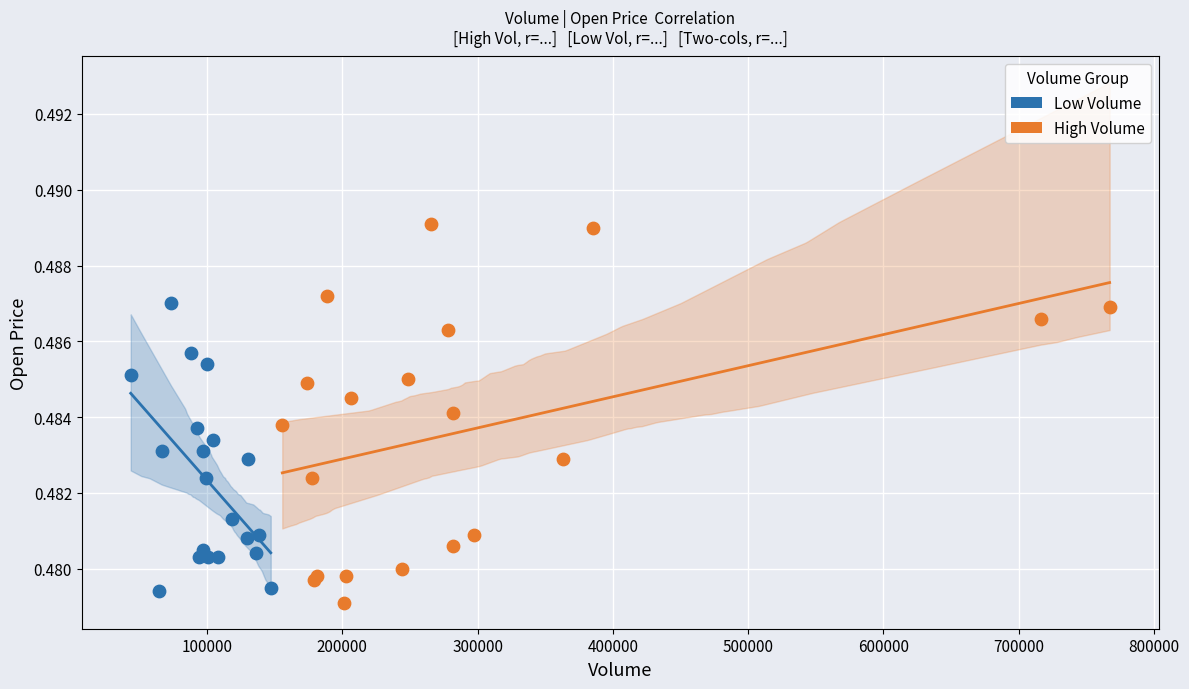

Which series contains the highest Y value?

High Volume